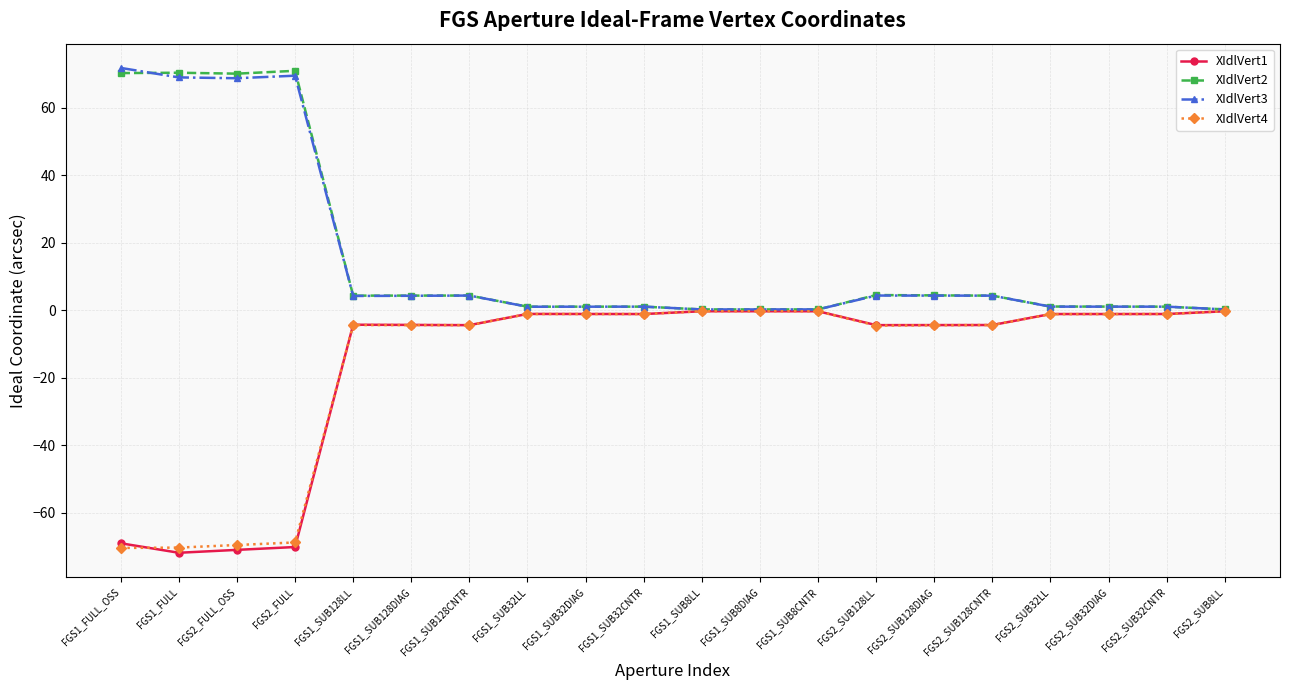

At how many categories does at least one series exceed 40?

4